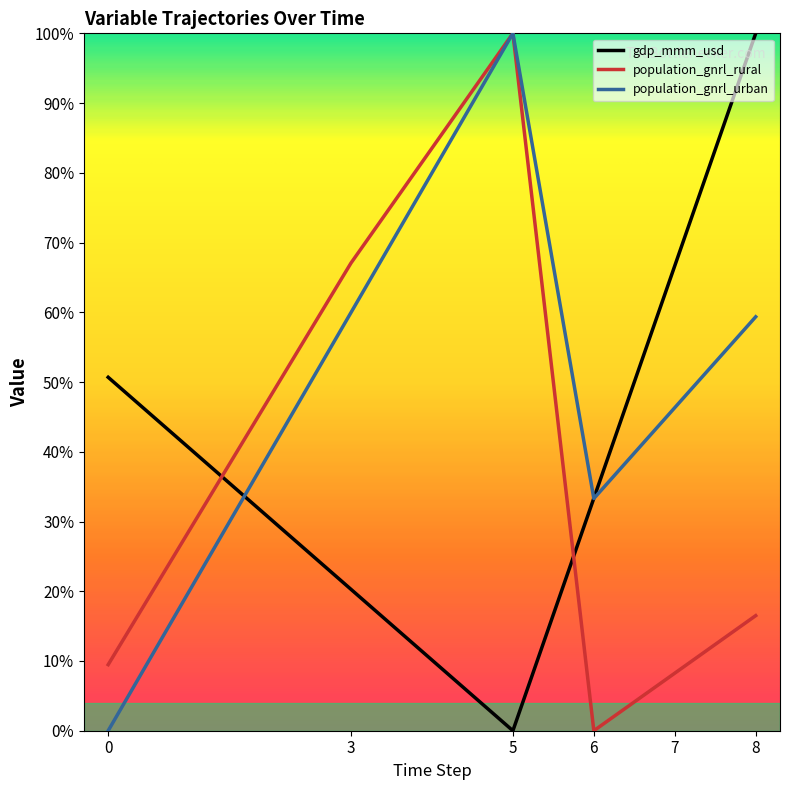

Reading right to left, list all the values displayed in this chart.

gdp_mmm_usd: 100.0	66.7	33.3	0.0	20.3	50.7
population_gnrl_rural: 16.5	8.3	0.0	100.0	67.1	9.5
population_gnrl_urban: 59.4	46.3	33.3	100.0	60.0	0.0